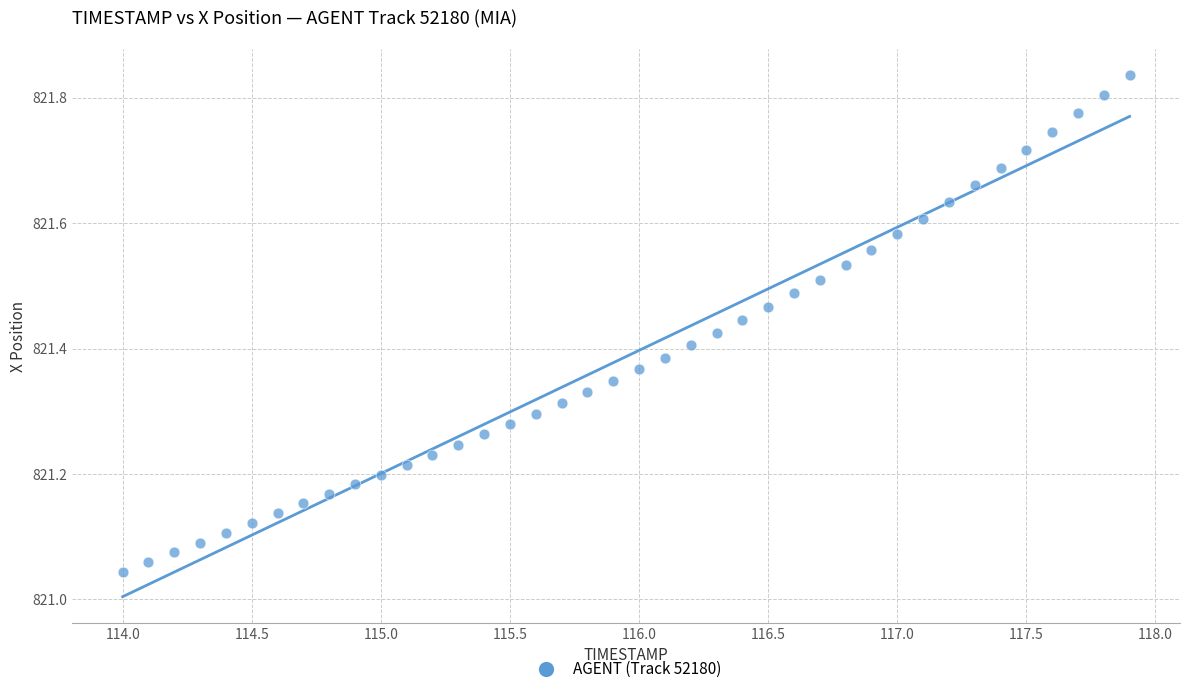

What is the range of X values (max minus min)?

3.9